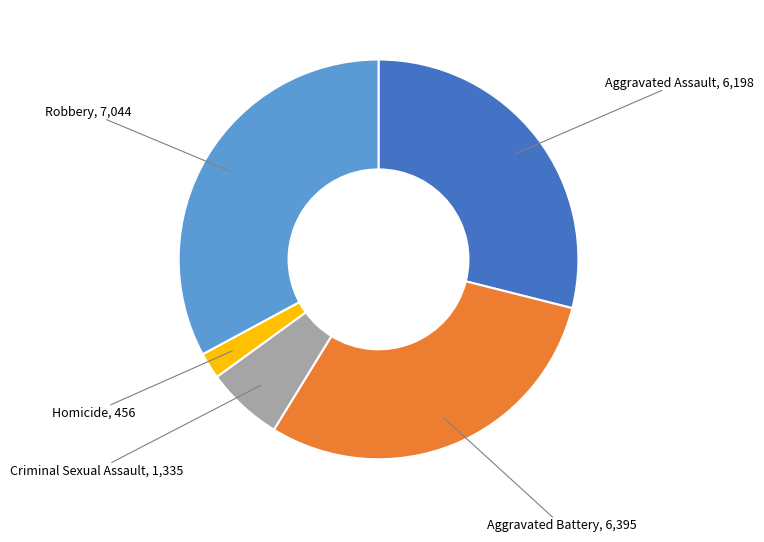

Does any single category account for the majority?

No